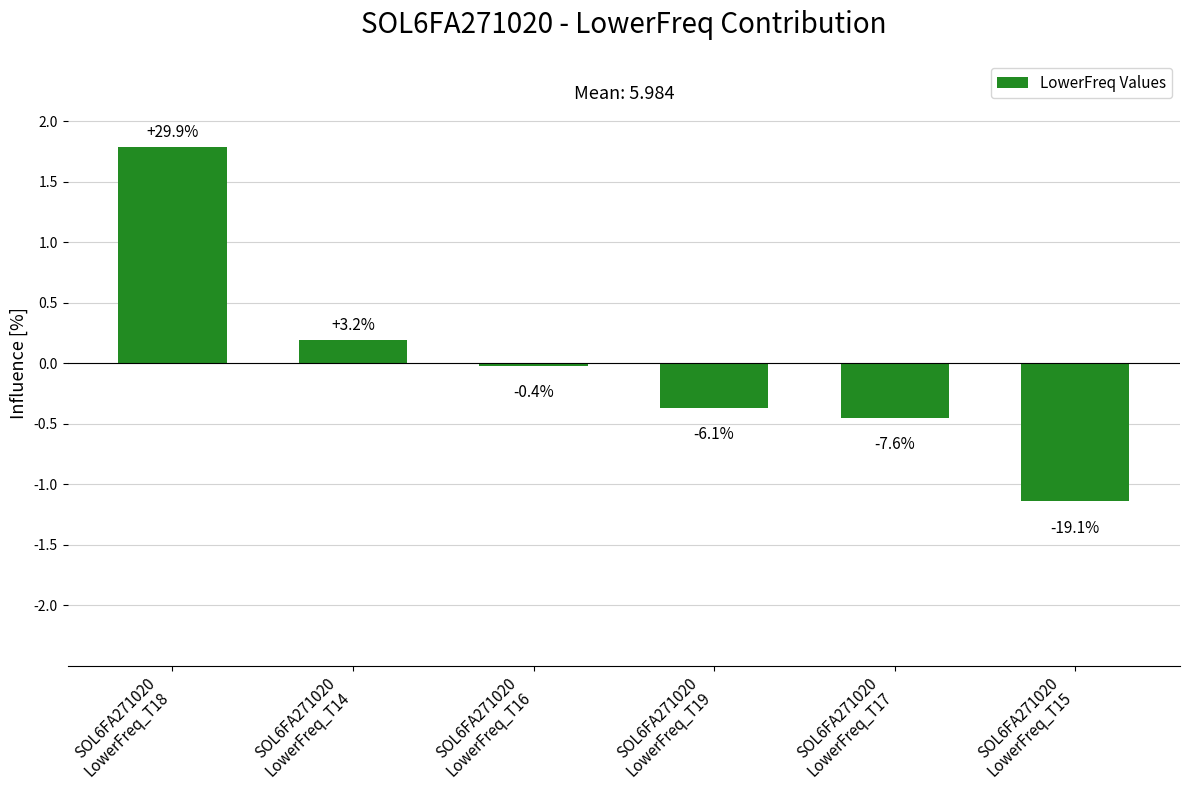

Rank the categories by value from highest to lowest.

SOL6FA271020
LowerFreq_T18, SOL6FA271020
LowerFreq_T14, SOL6FA271020
LowerFreq_T16, SOL6FA271020
LowerFreq_T19, SOL6FA271020
LowerFreq_T17, SOL6FA271020
LowerFreq_T15